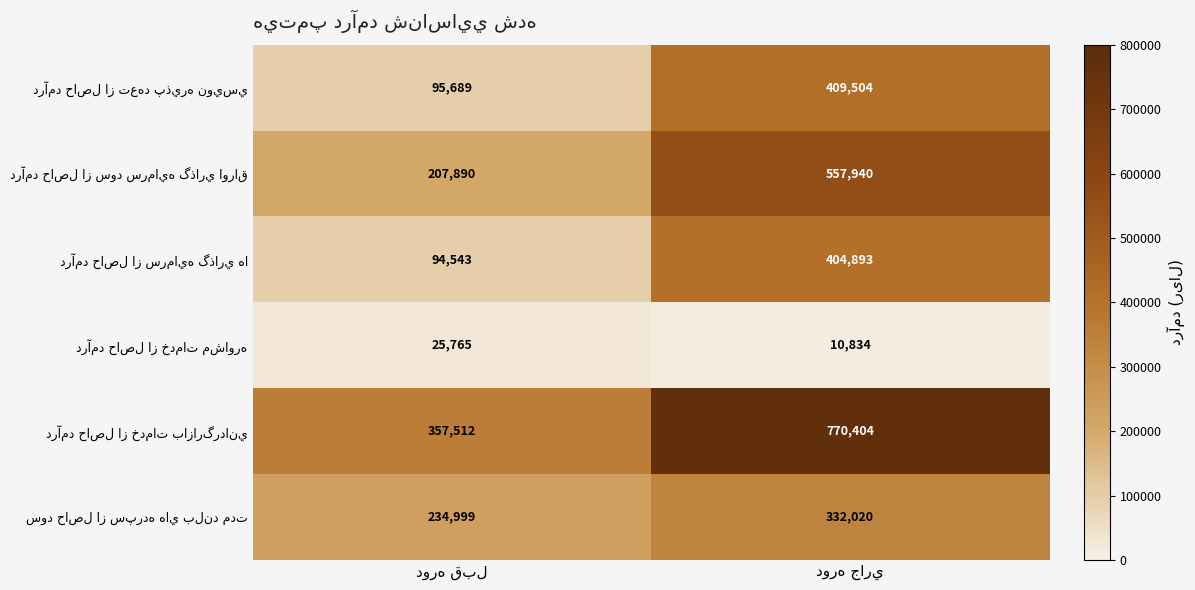

What is the minimum value shown in the chart?

10834